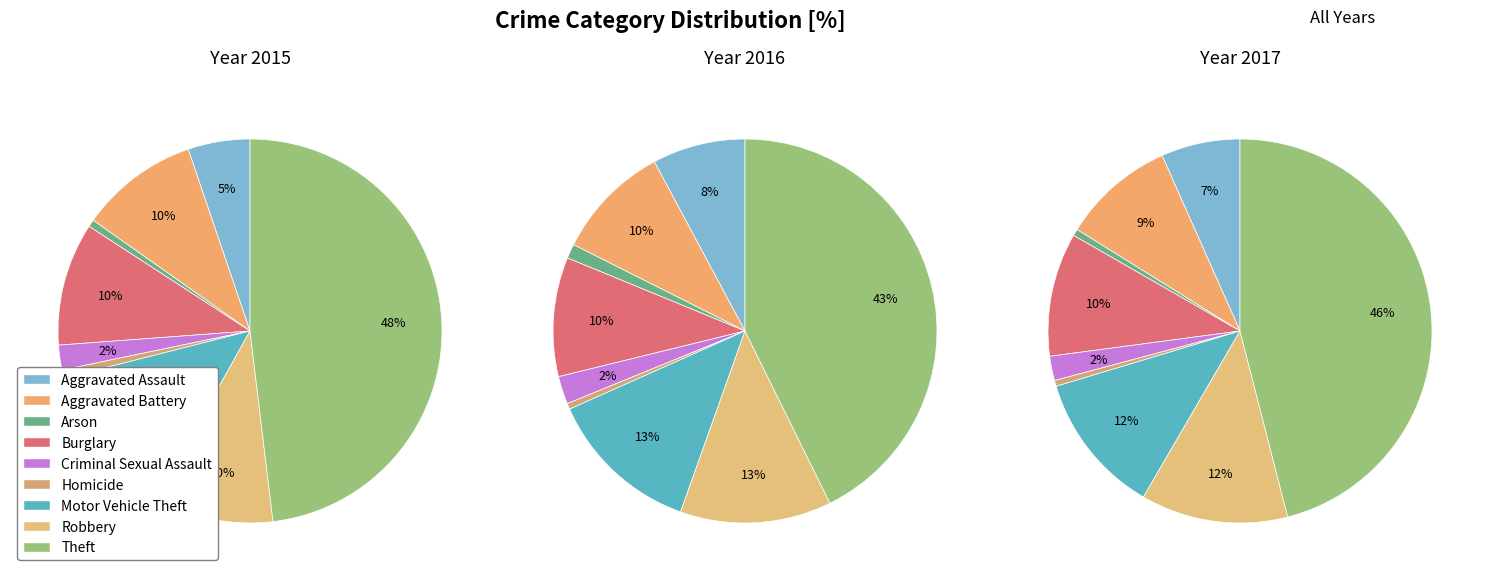

Is there a majority slice in this chart?

No